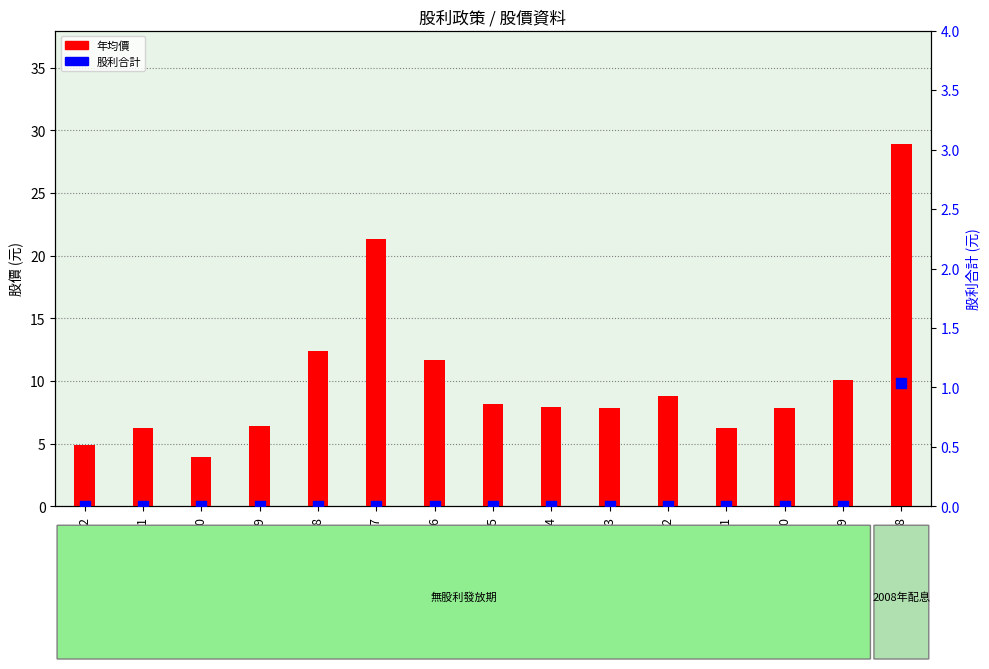

At how many categories does at least one series exceed 6?

13